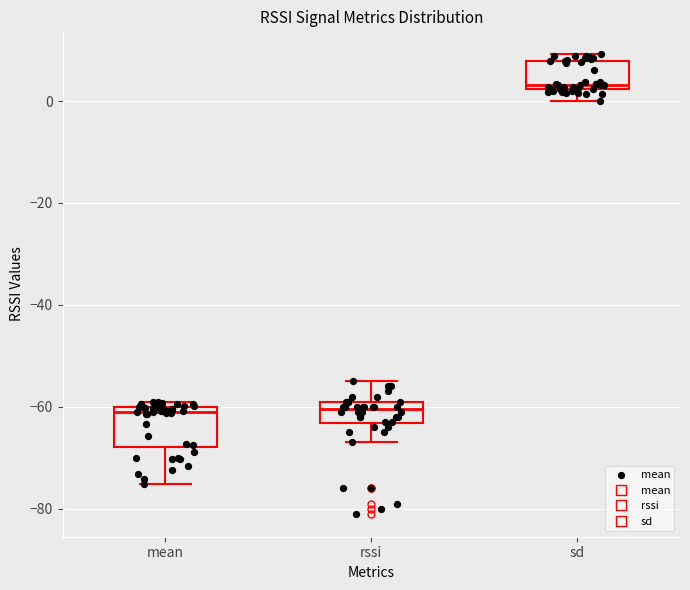

Which box has the highest median line?

sd